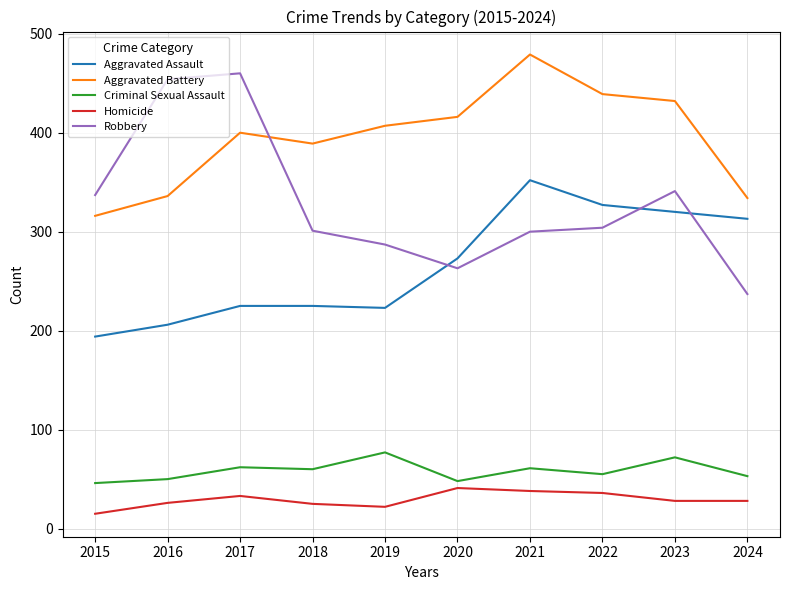

What is the approximate value of Robbery at 2018, to the nearest 50?

300